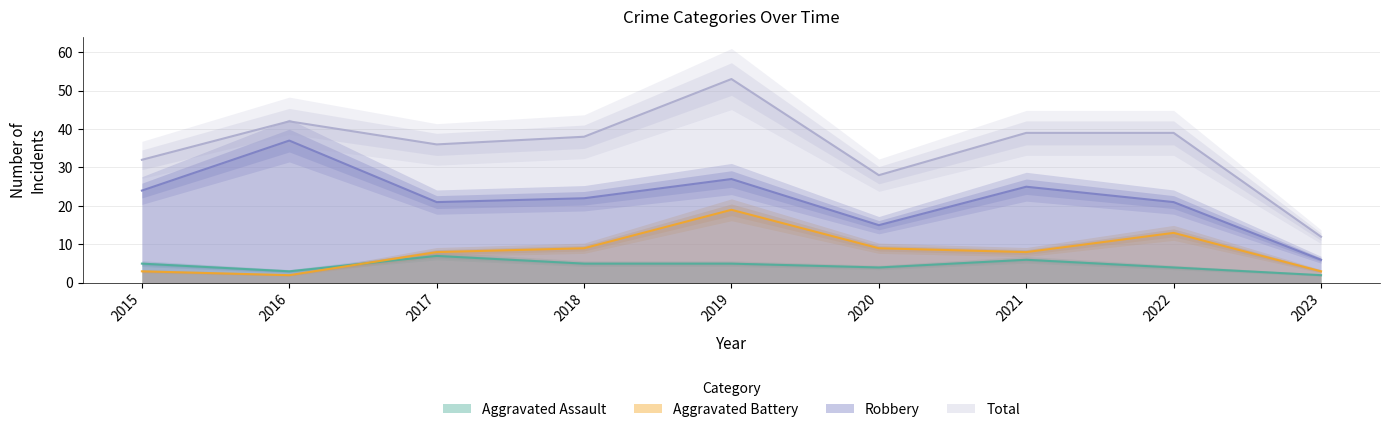

The value of Robbery at 2022 is 21. True or false?

True